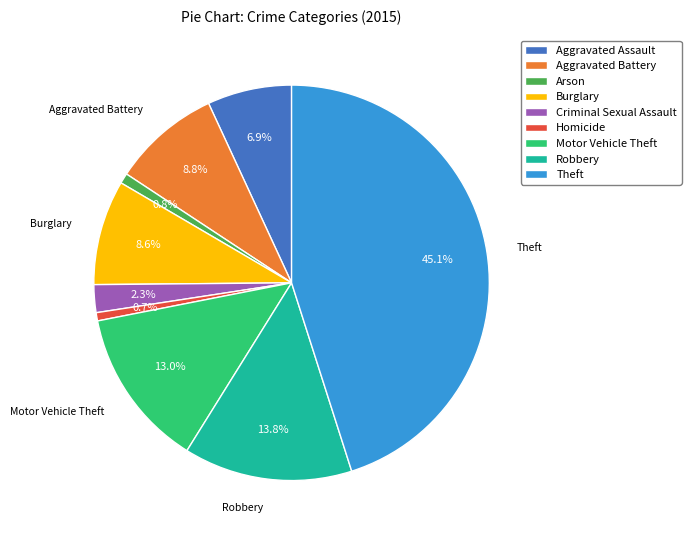

Which slice is the largest?

Theft